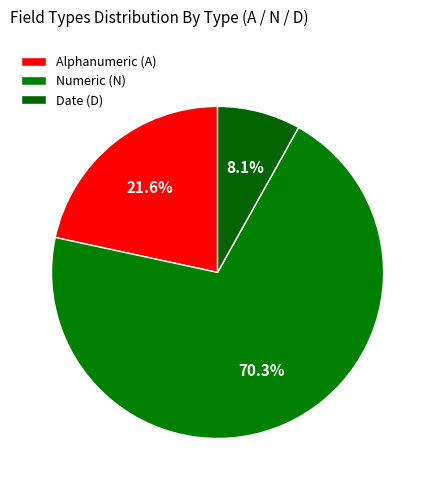

Which slice is the smallest?

Date (D)